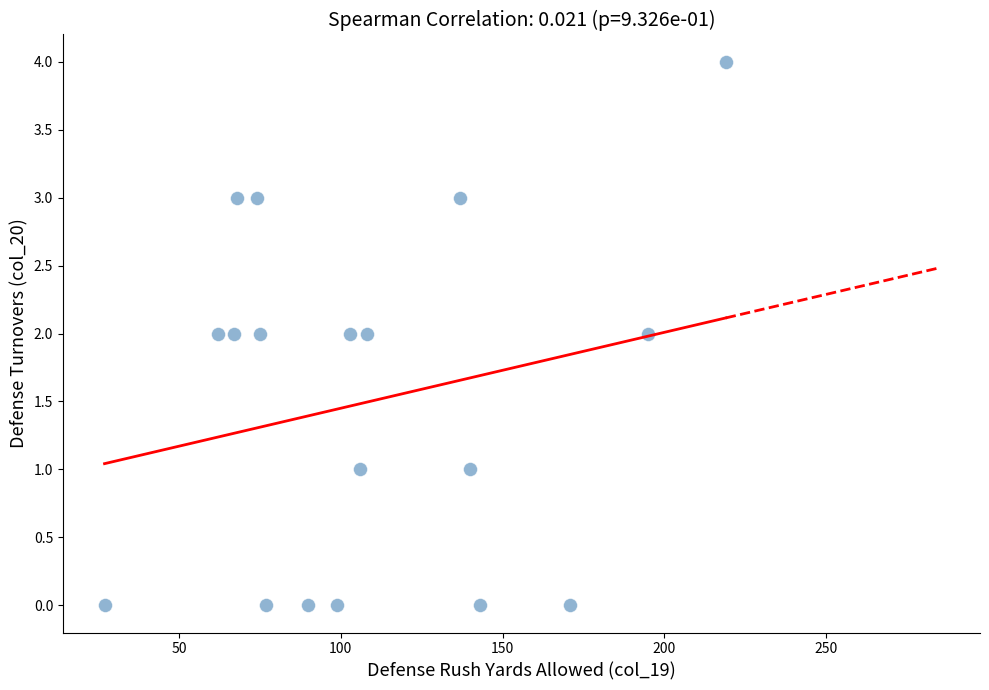

What is the range of X values (max minus min)?

192